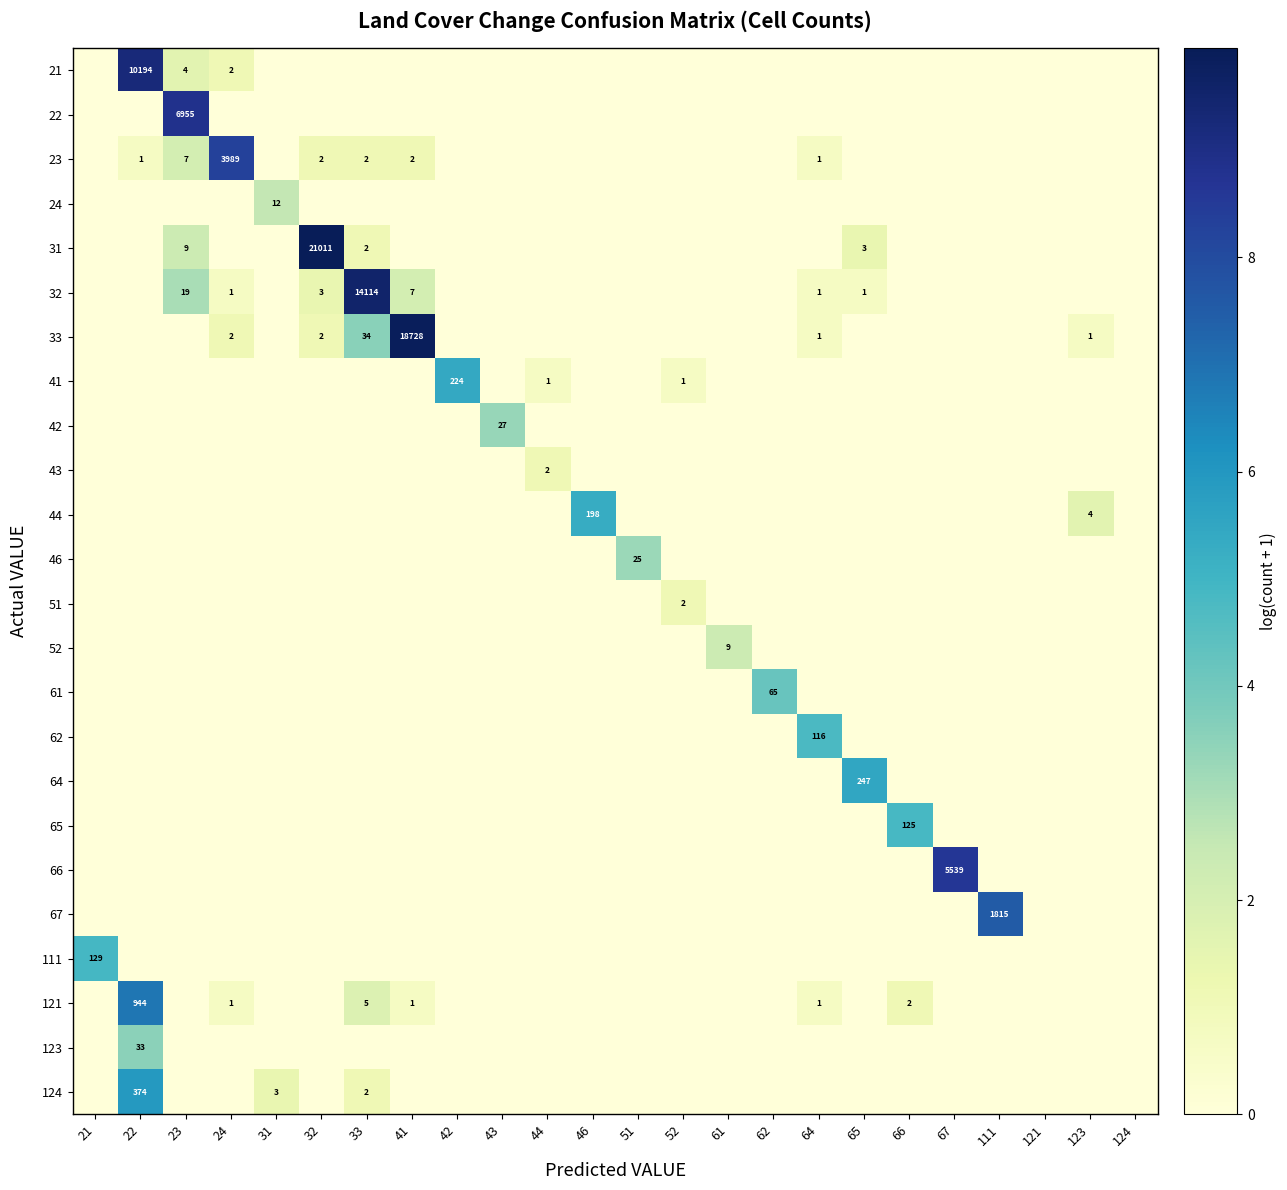

Is it true that 124 equals 374 at 22?

True